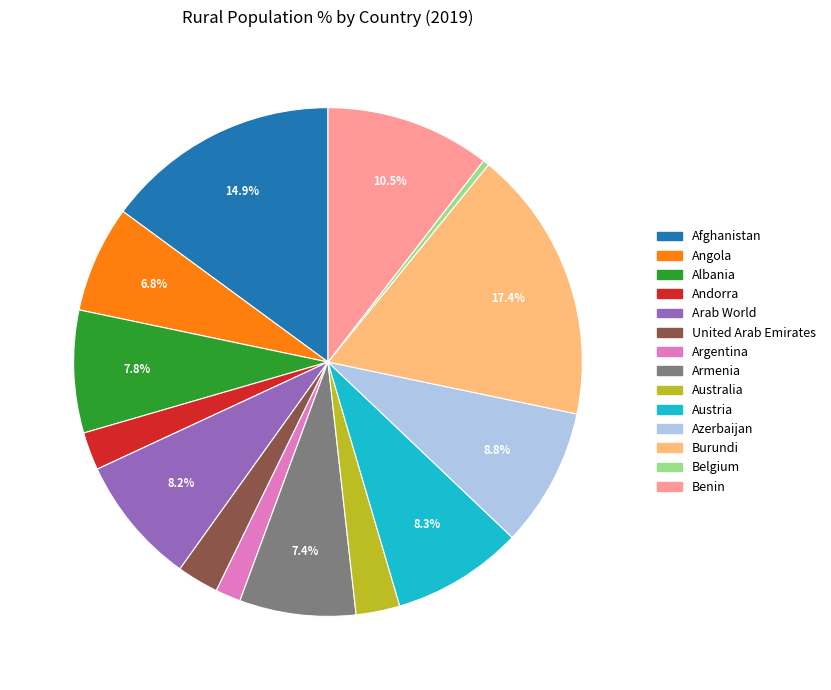

To the nearest percent, what is the combined percentage of Argentina and Burundi?

19%